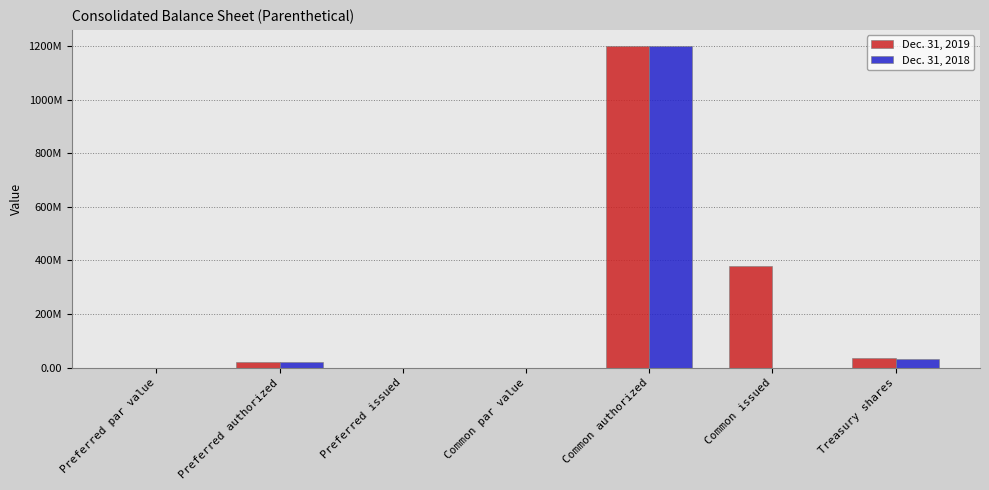

Are the bars horizontal?

No